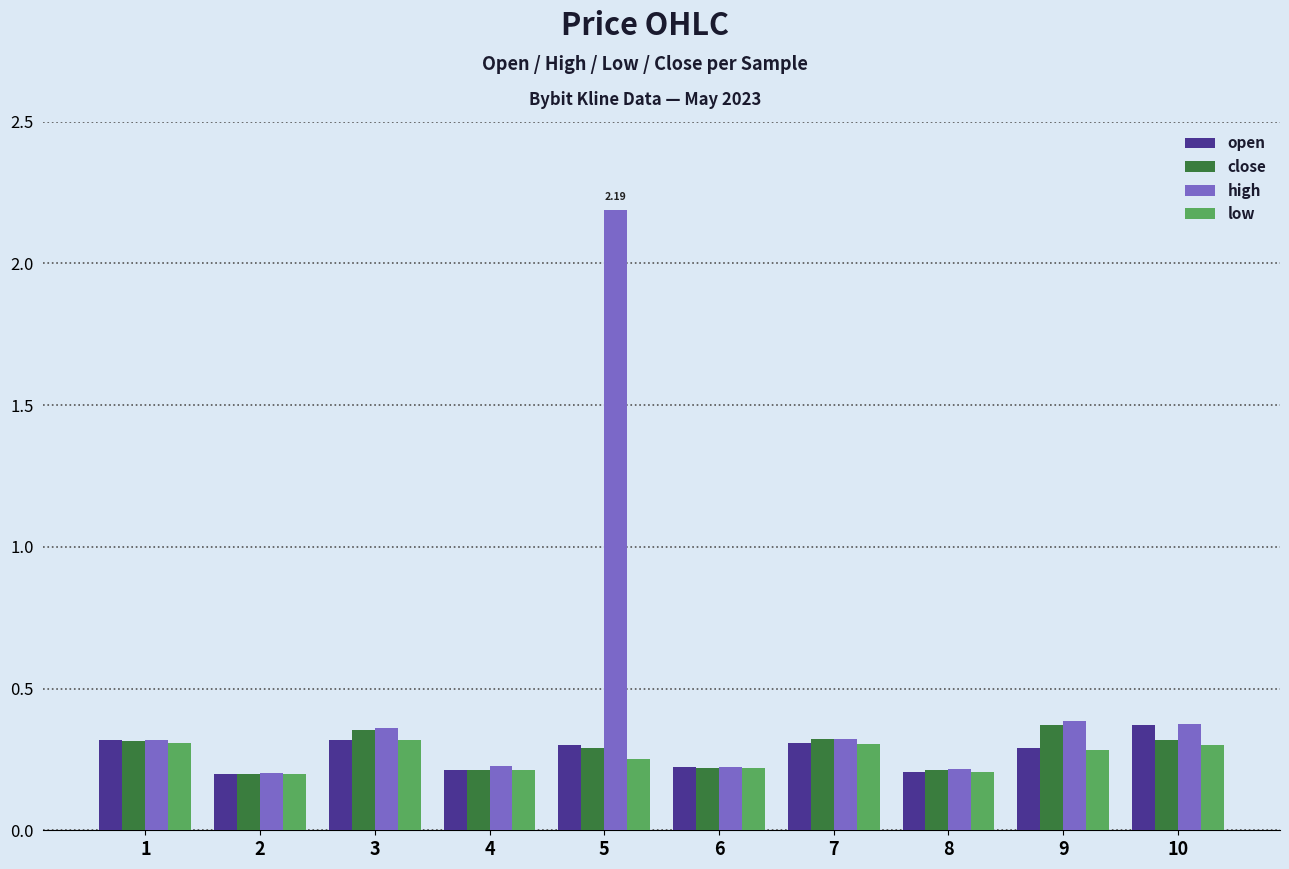

At which category is the sum across all series the highest?

5